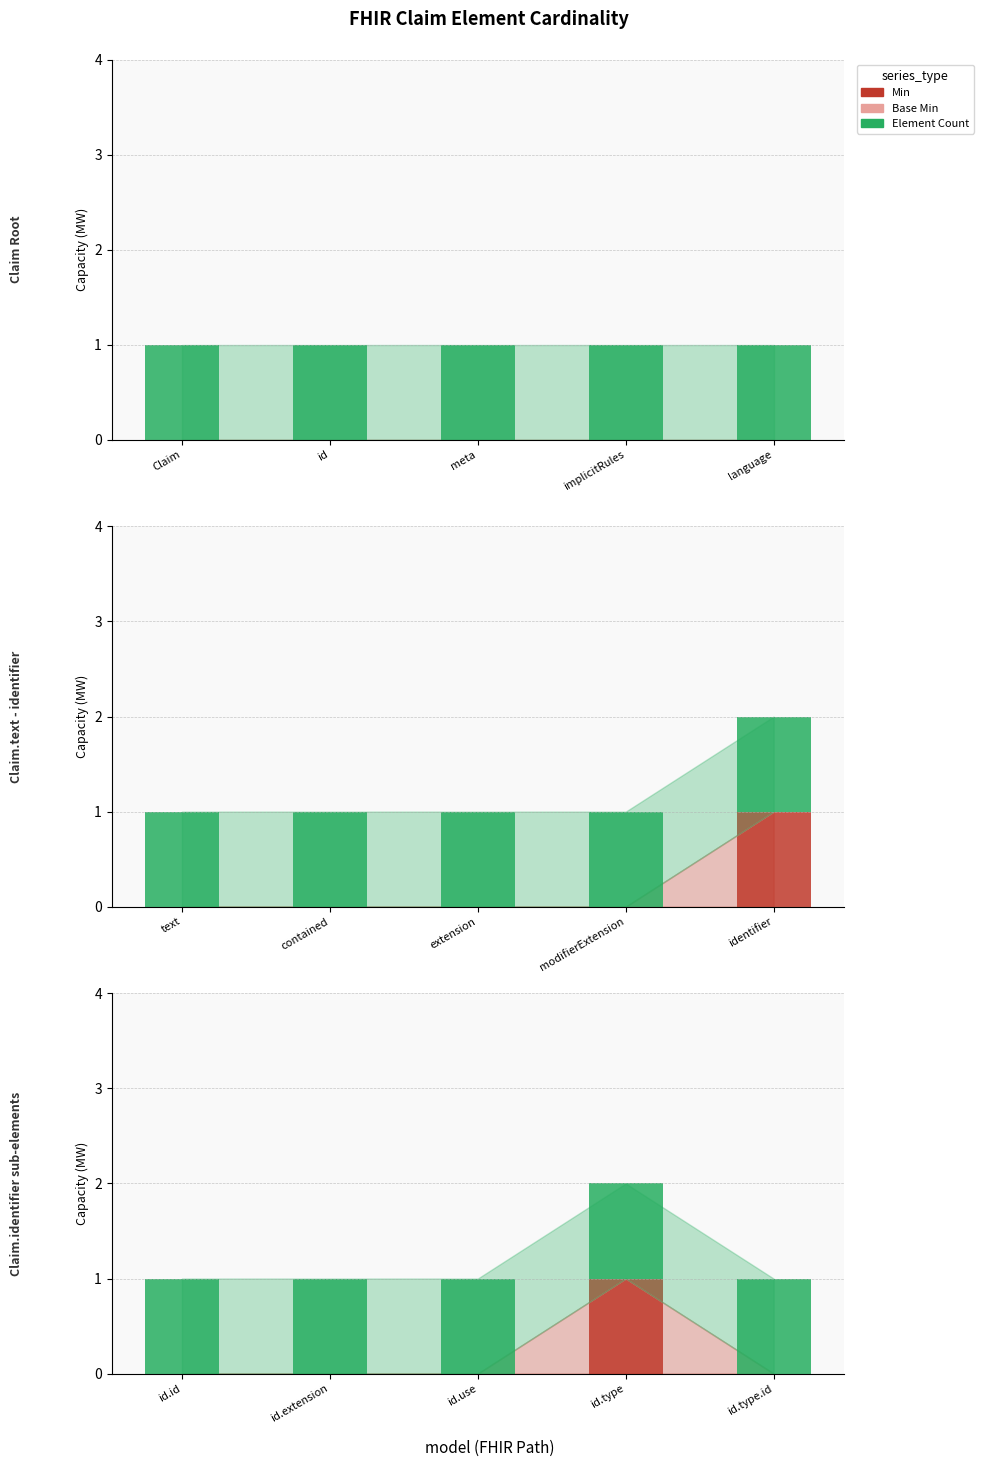

What is the label of the 5th bar from the left?

id.type.id